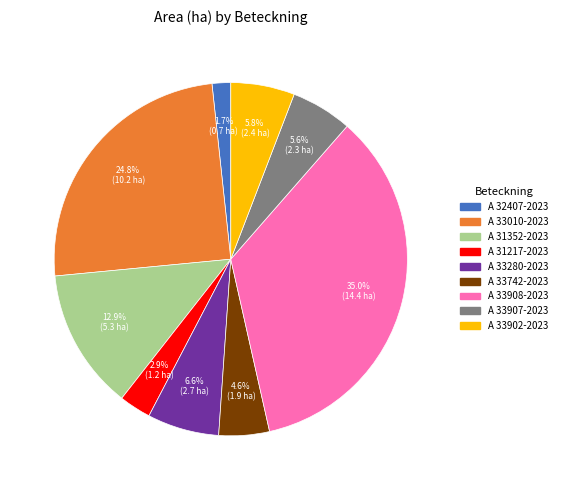

How many segments does this pie chart have?

9